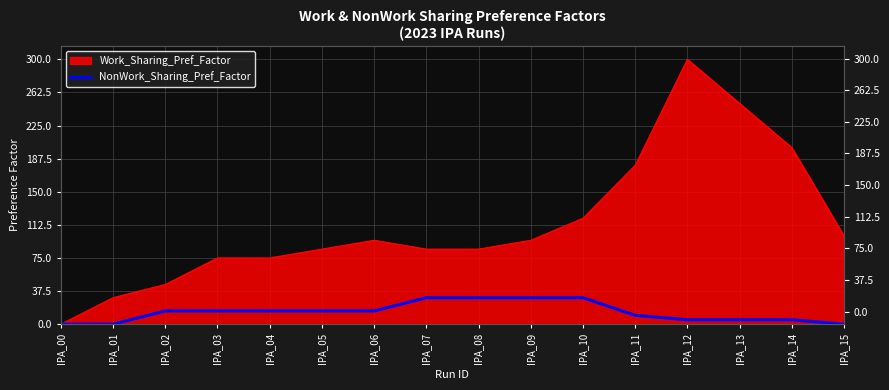

Which category has the lowest value across all series?

IPA_00